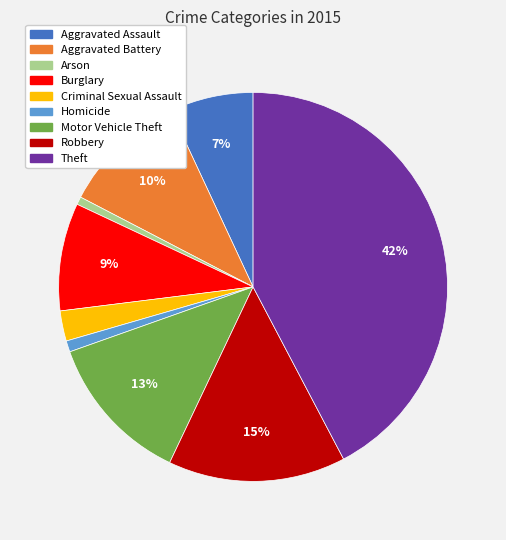

Between Robbery and Arson, which is larger?

Robbery